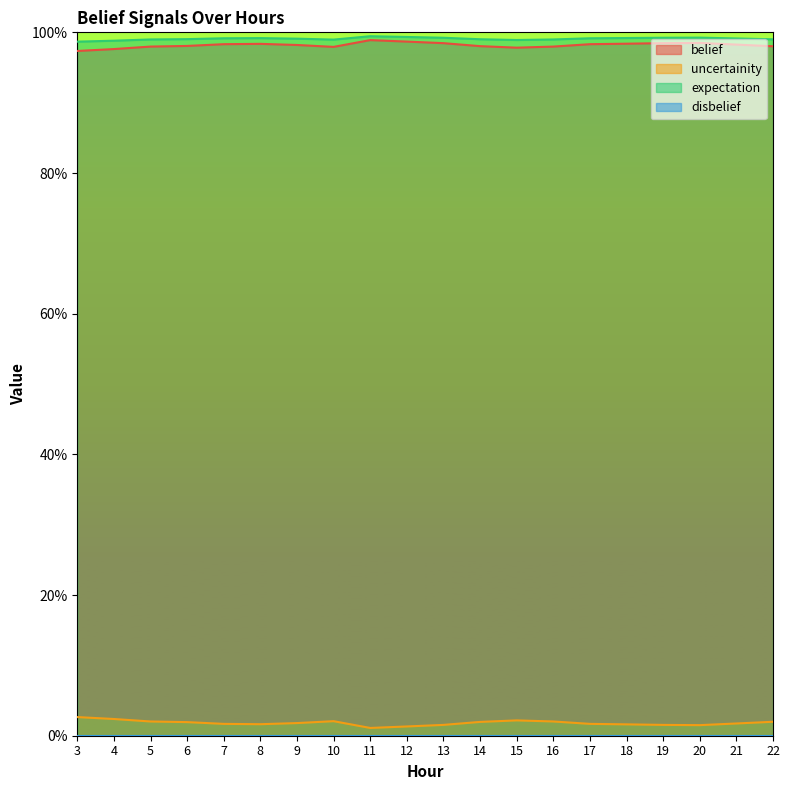

At how many categories does at least one series exceed 0?

20